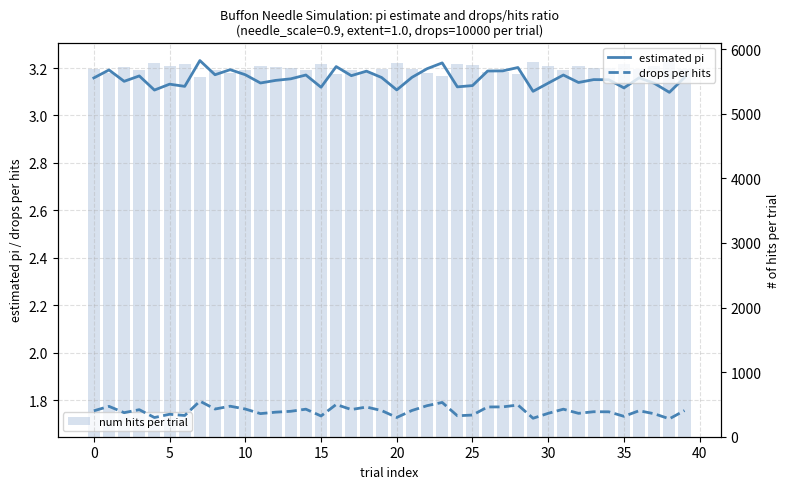

What is the approximate value of drops per hits at 30?

1.7